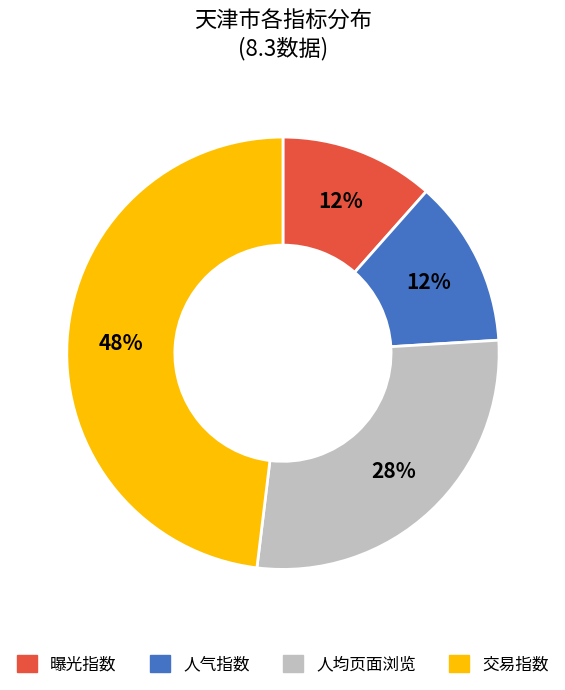

To the nearest percent, what is the average slice percentage?

25%